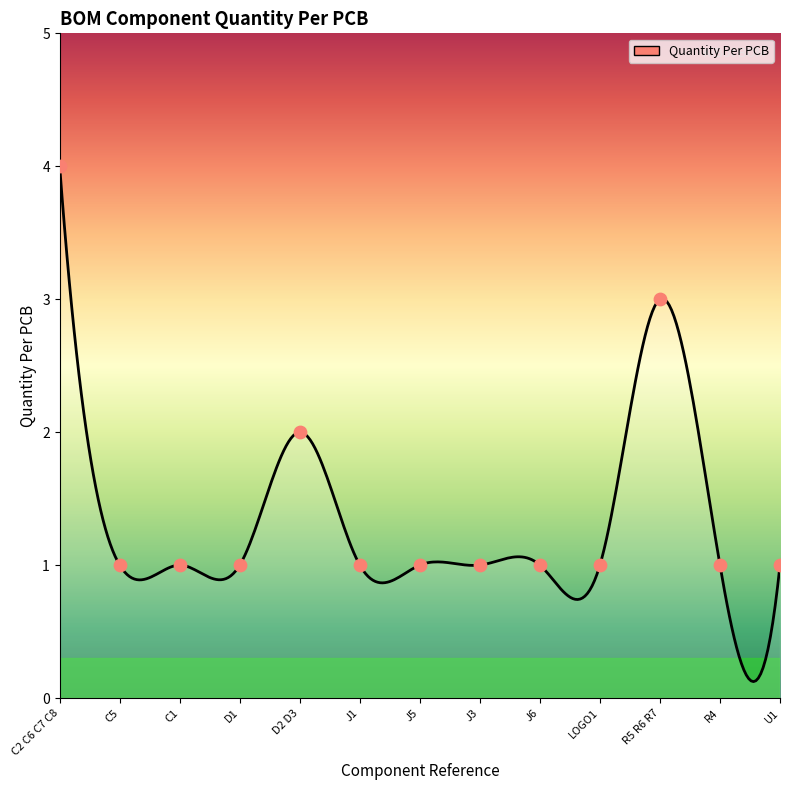

Approximately how many times larger is the value at R4 compared to J3?

1.0